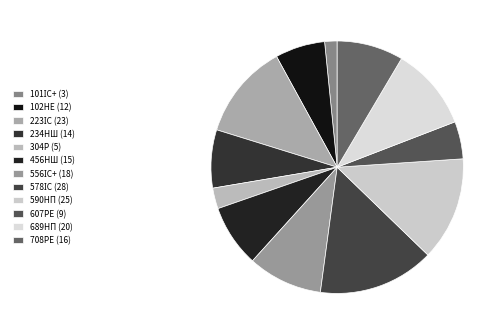

How much of the chart is everything except 223ІС (23)?

87.8%